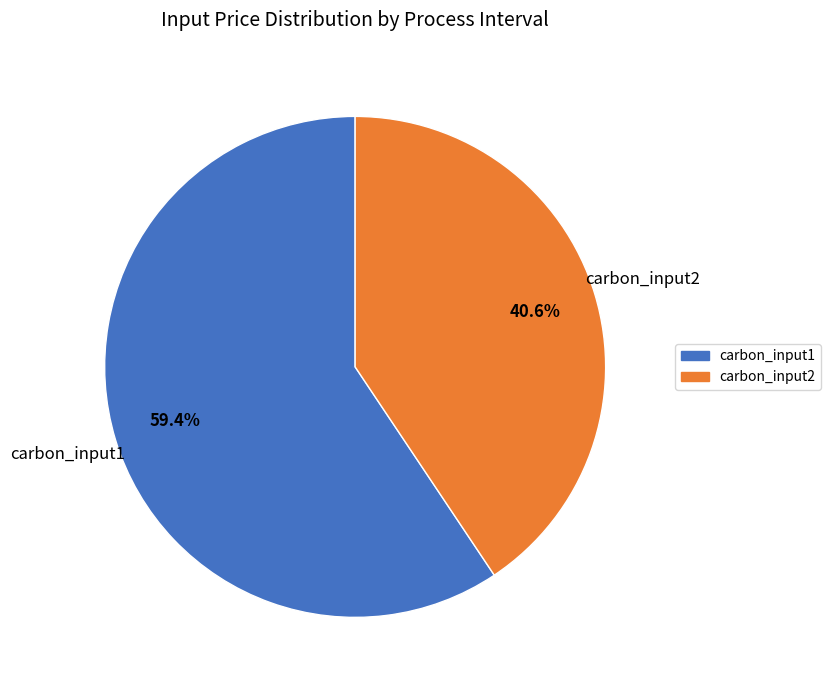

Combined, do carbon_input2 and carbon_input1 account for over 50%?

Yes